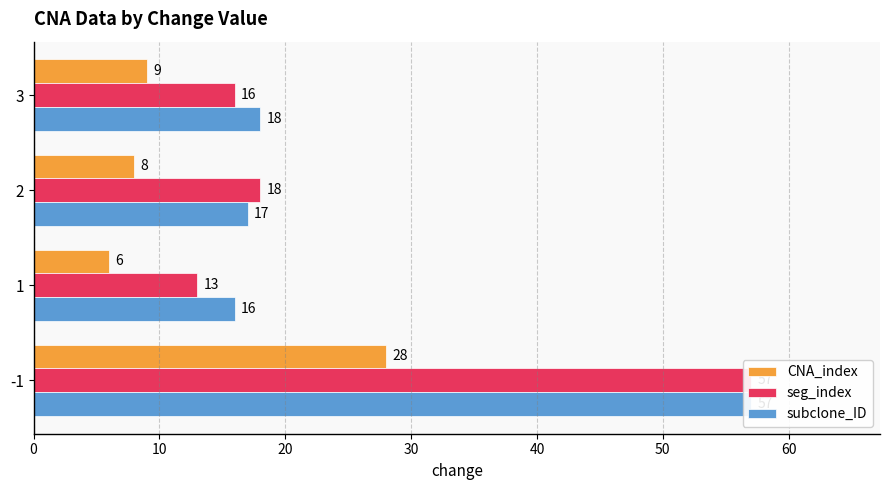

What is the sum of all subclone_ID values?

108